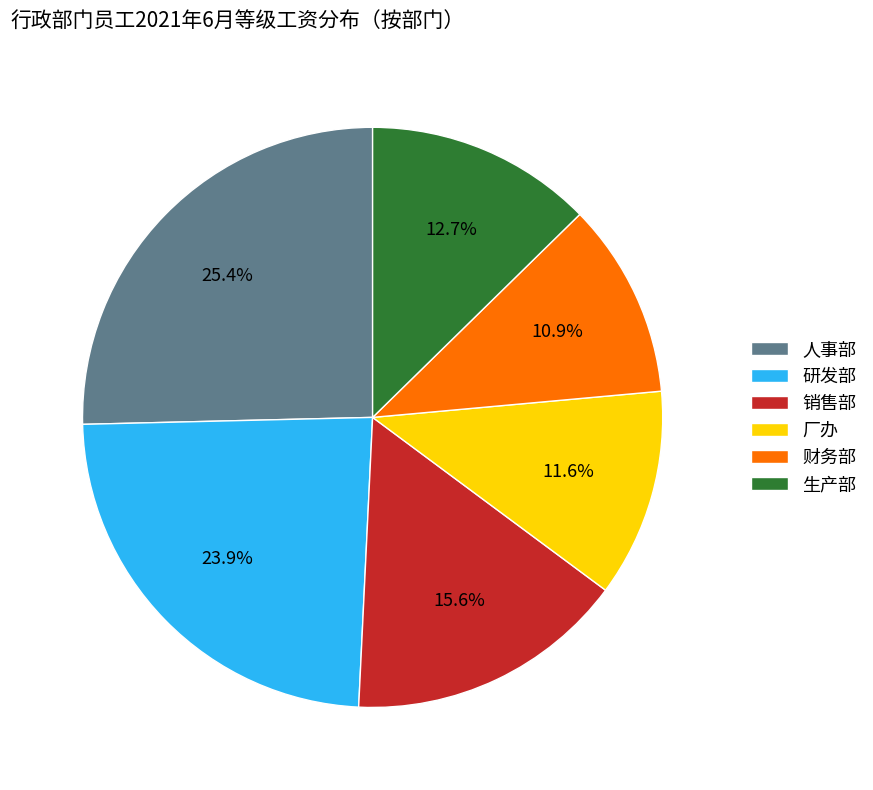

Is the sum of 厂办 and 人事部 greater than half?

No